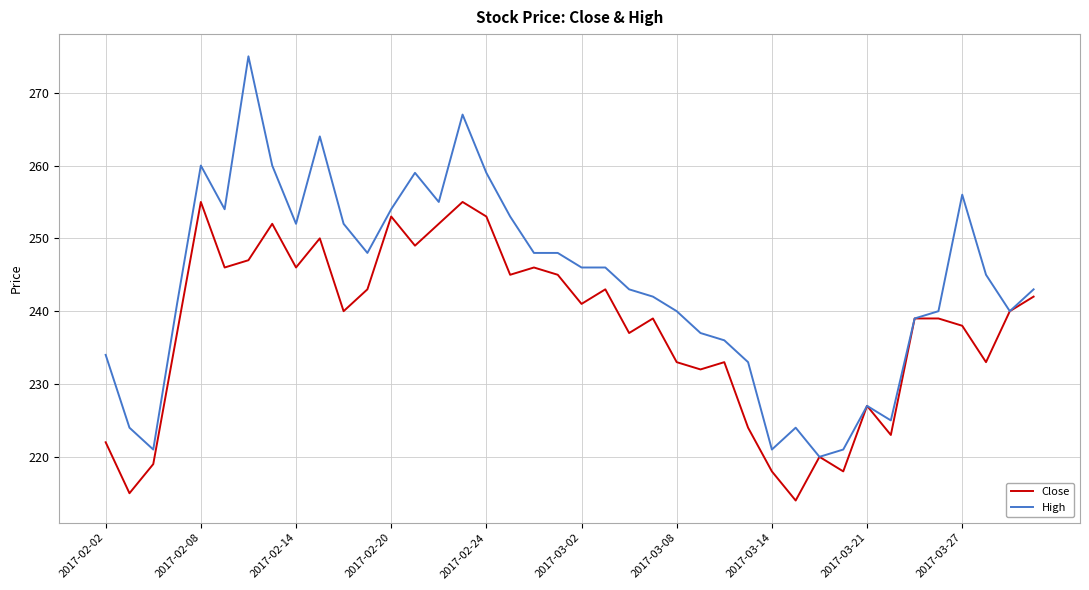

List the series in order of their peak value, lowest first.

Close, High